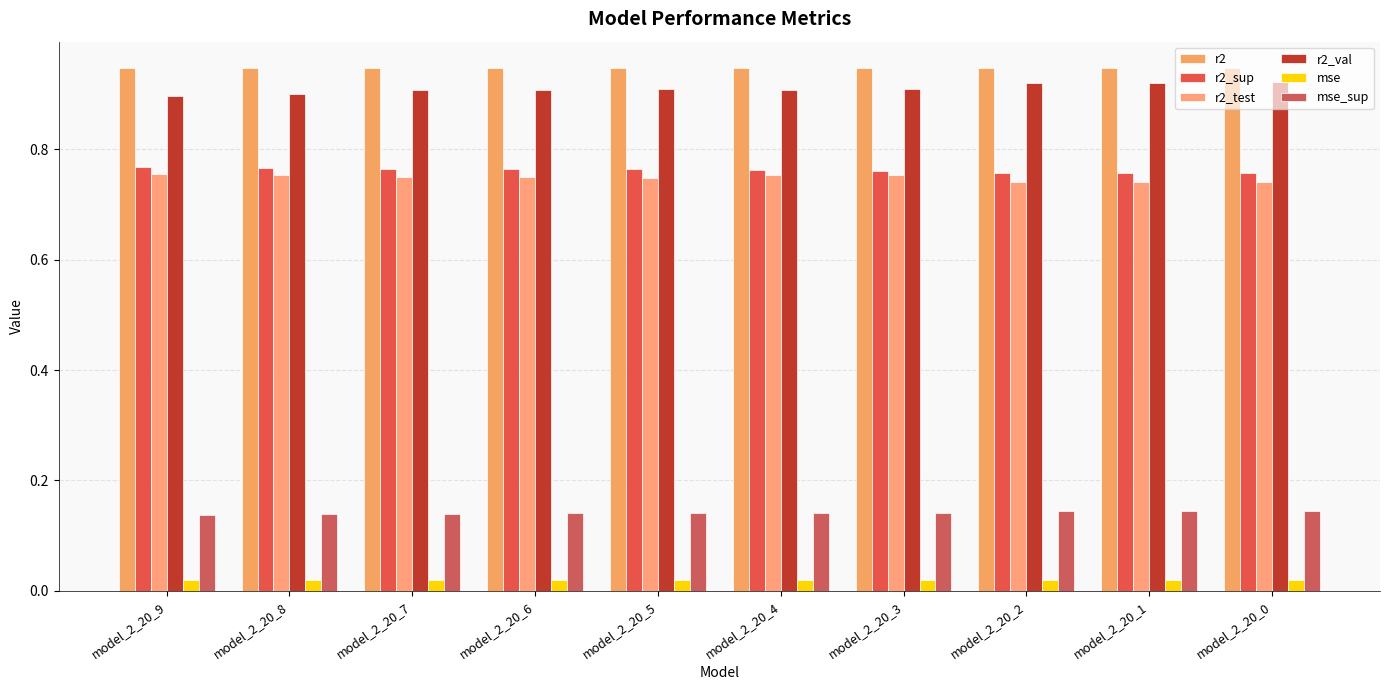

At which category is the sum across all series the highest?

model_2_20_0